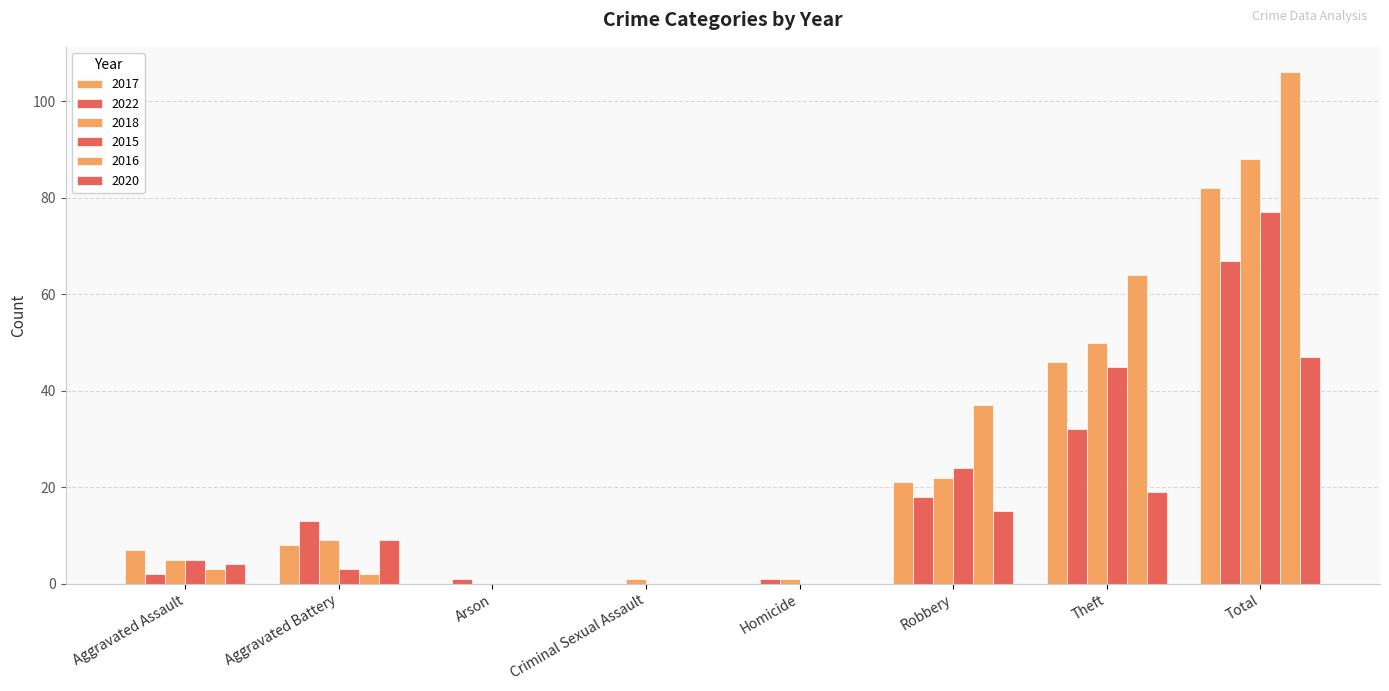

Does the chart contain stacked bars?

No